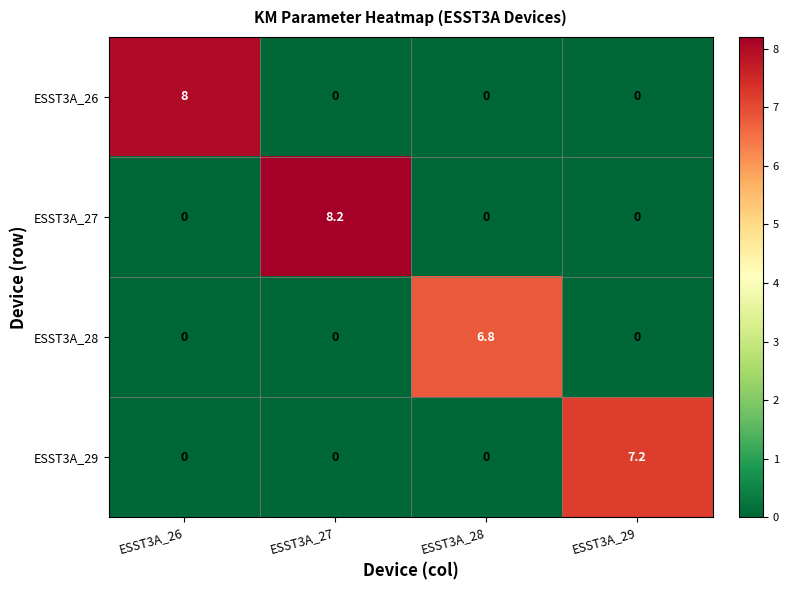

Which category has the highest value across all series?

ESST3A_27